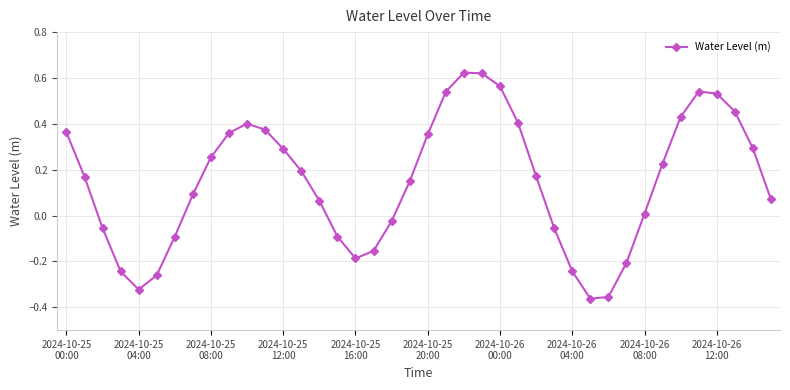

What is the difference between the maximum and minimum values?

1.0